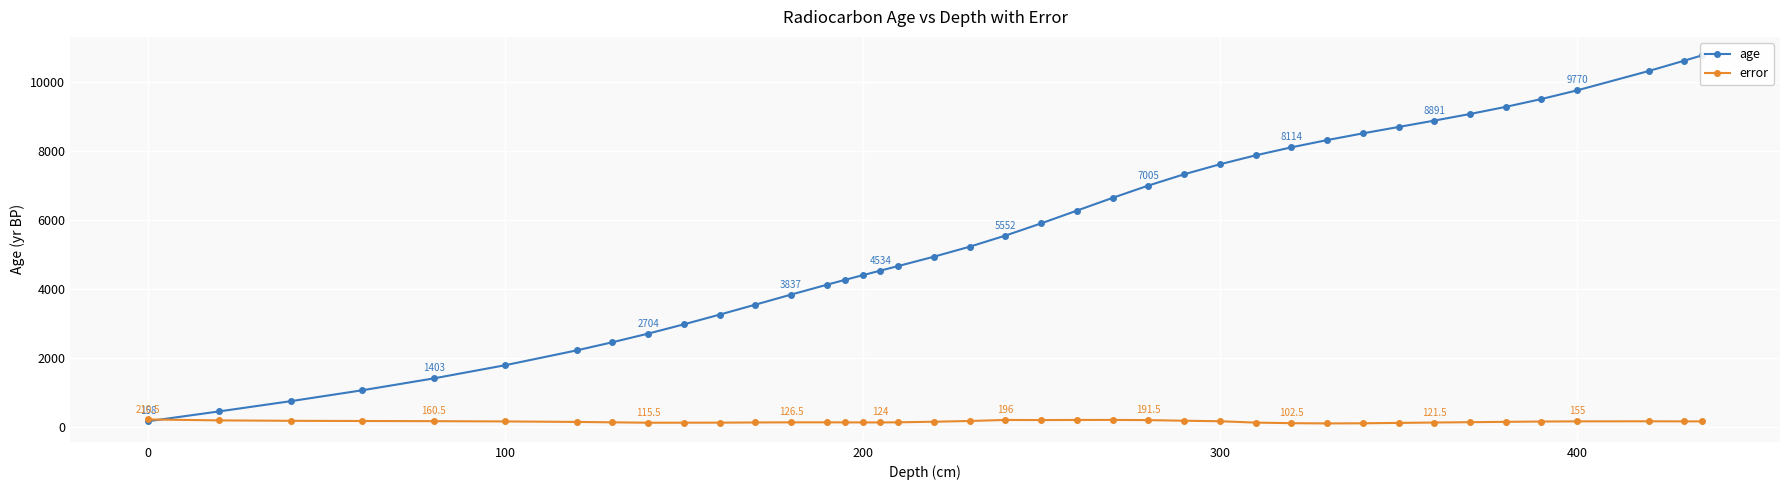

True or false: error has more than 0 interior local peaks.

True